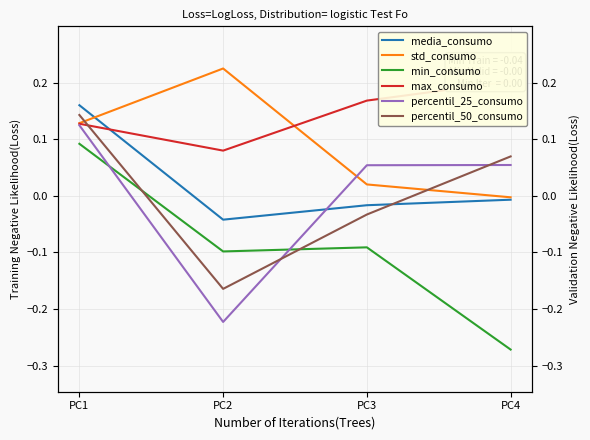

What is the difference between the highest and lowest values at PC3?

0.3